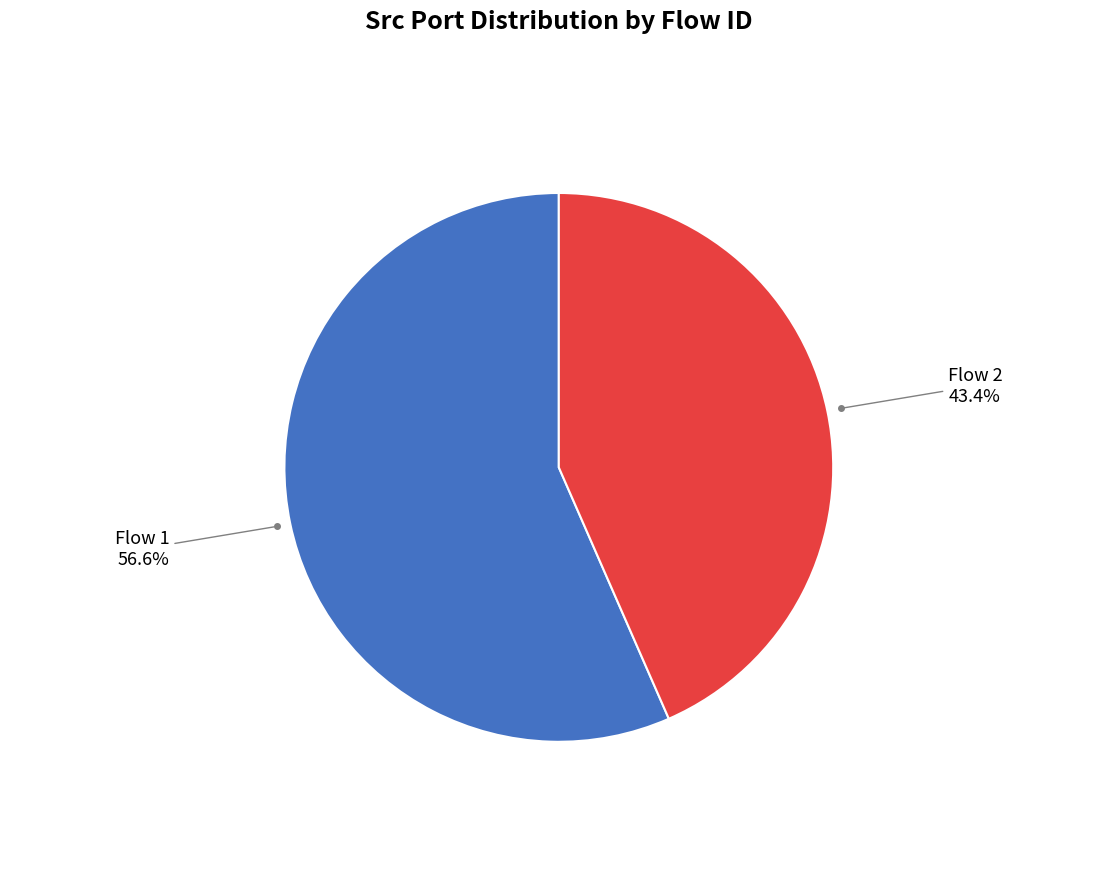

Is there a majority slice in this chart?

Yes